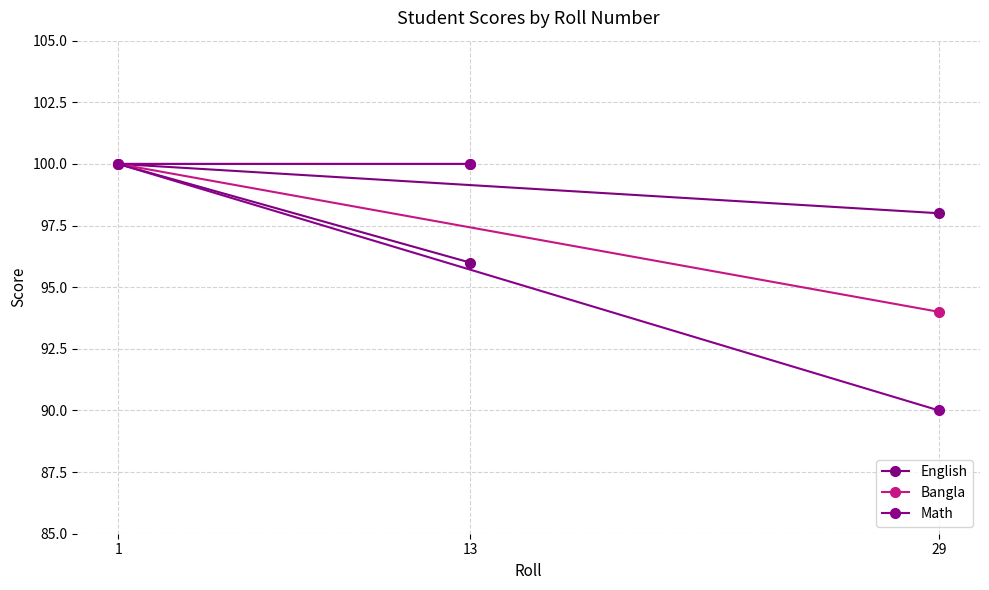

What is the average value of the Bangla series?

98